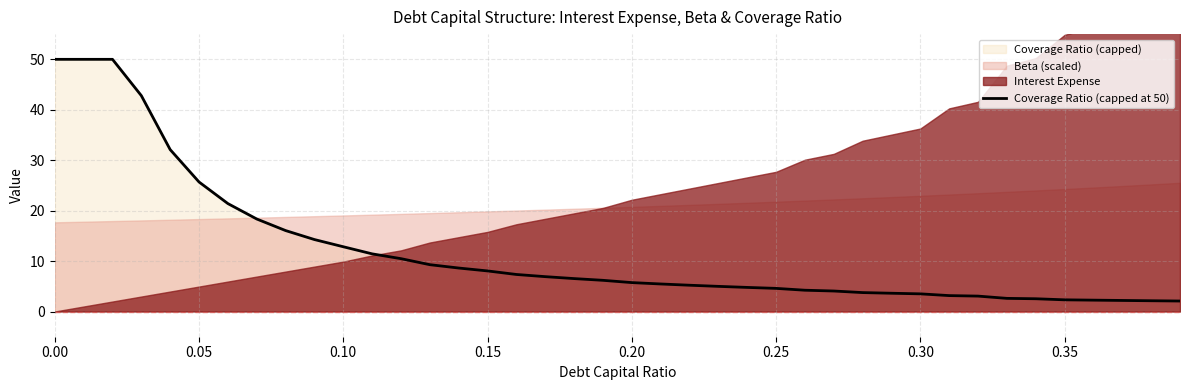

Is it true that Coverage Ratio (capped at 50) equals 10.1 at 0.00?

False